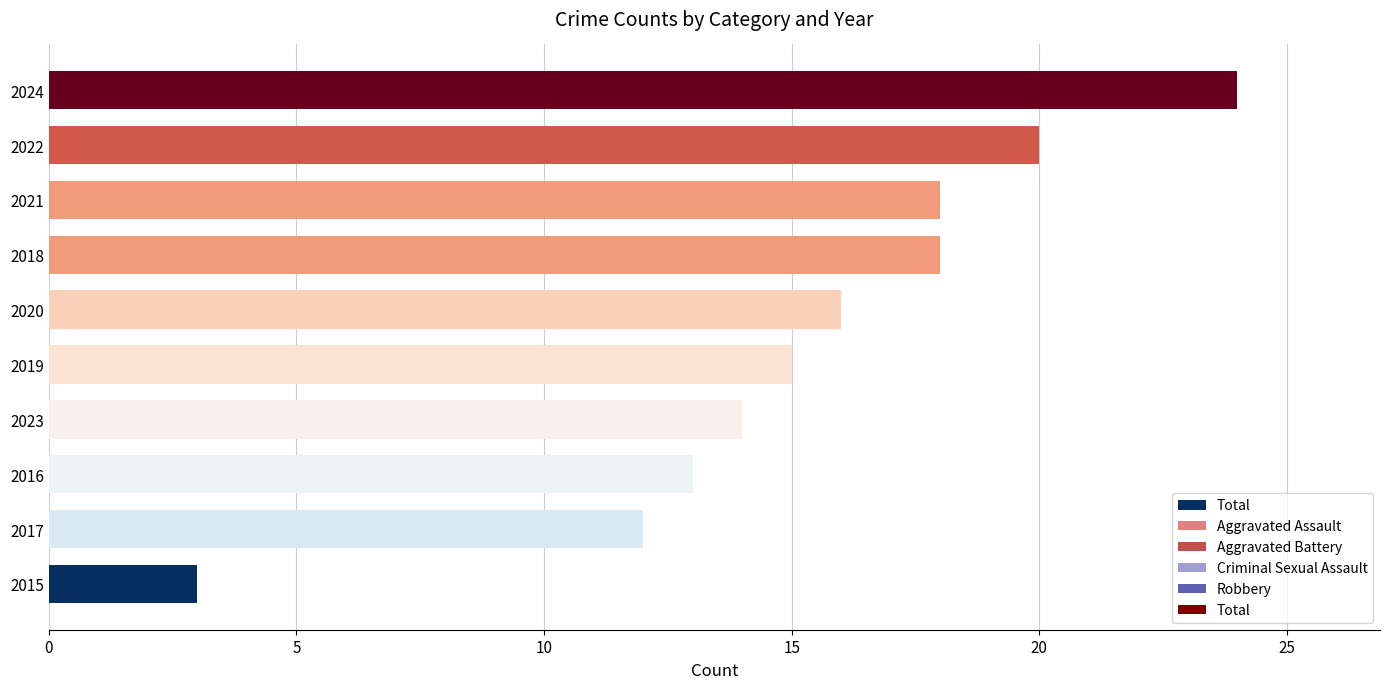

At which category does the chart reach its peak across all series?

2024